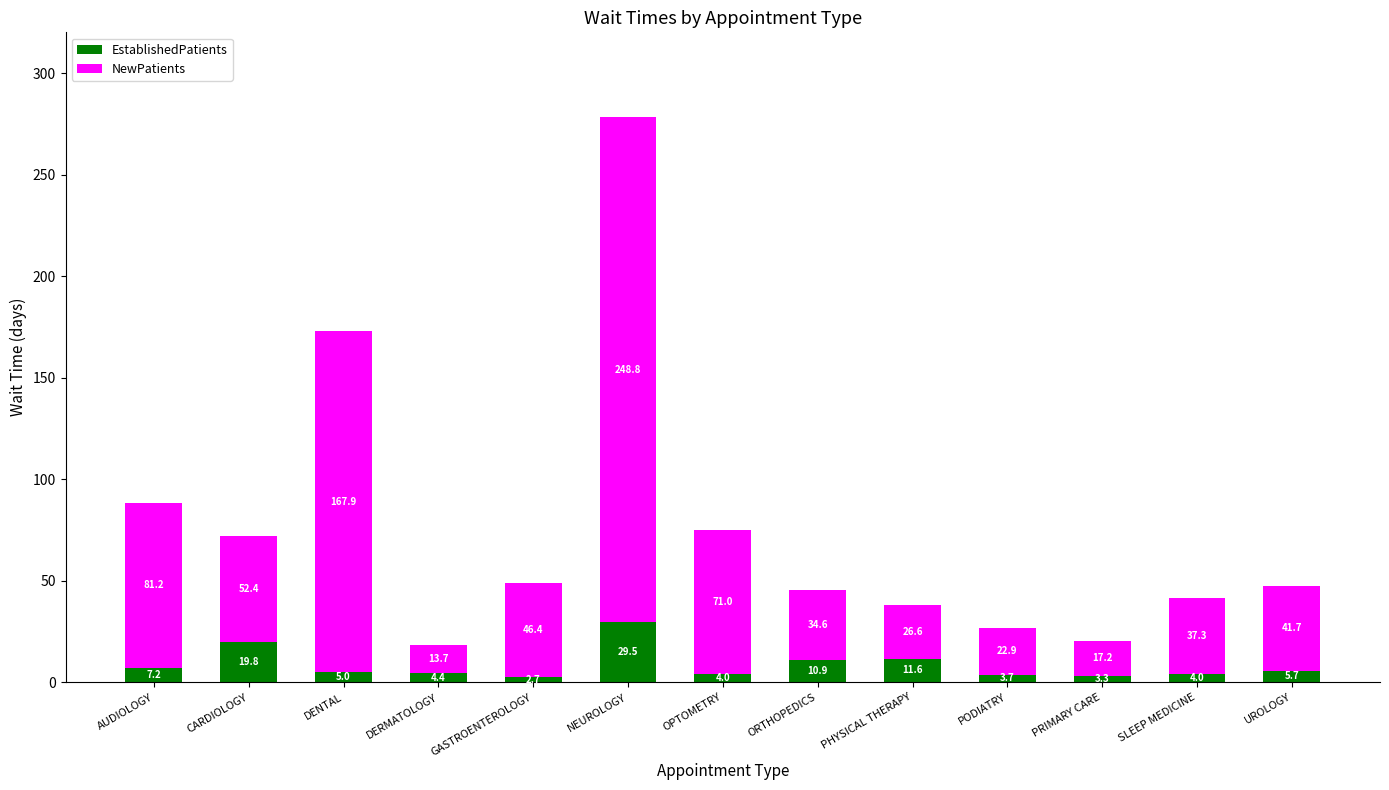

What is the difference between the EstablishedPatients values at UROLOGY and PHYSICAL THERAPY?

5.9